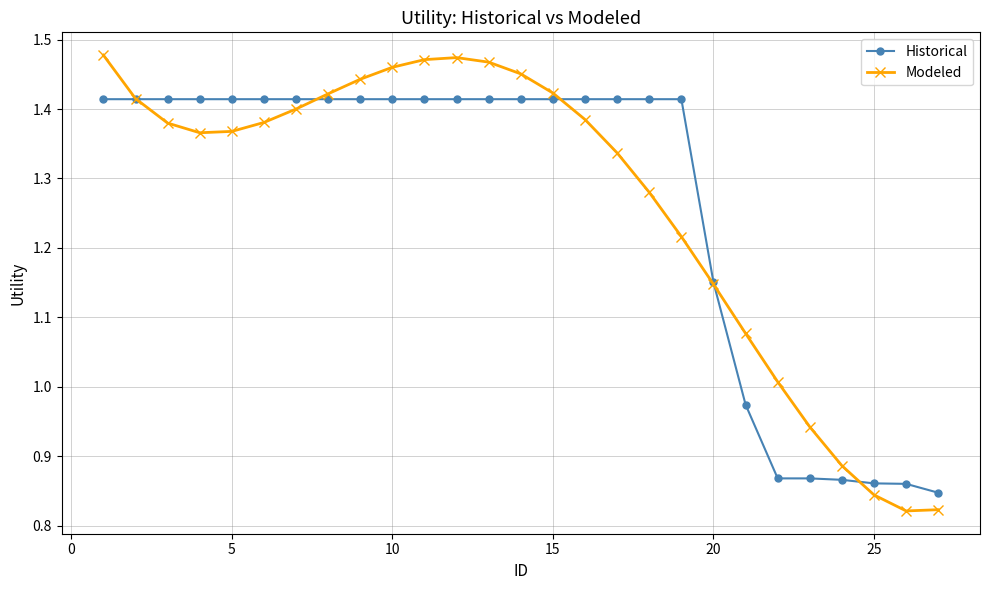

Is this an area chart (filled region under the line)?

No